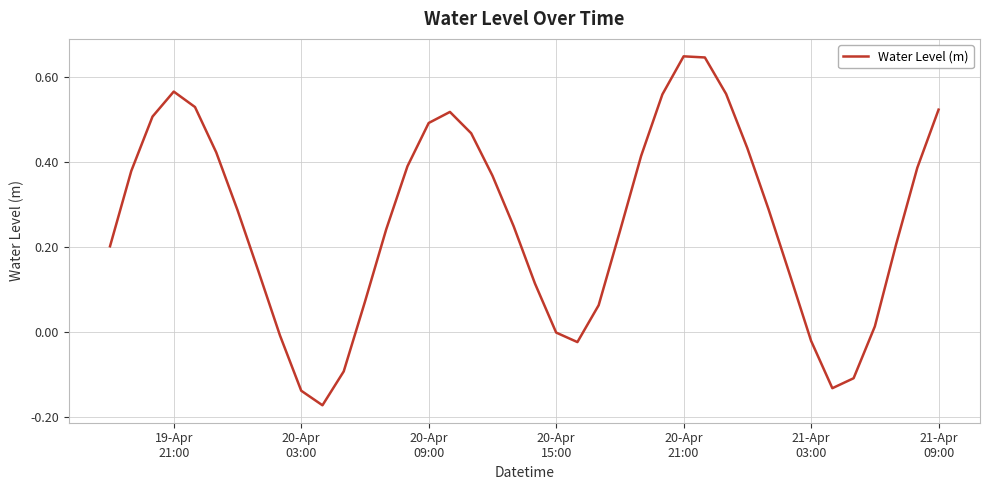

What is the difference between the maximum and minimum values?

0.8